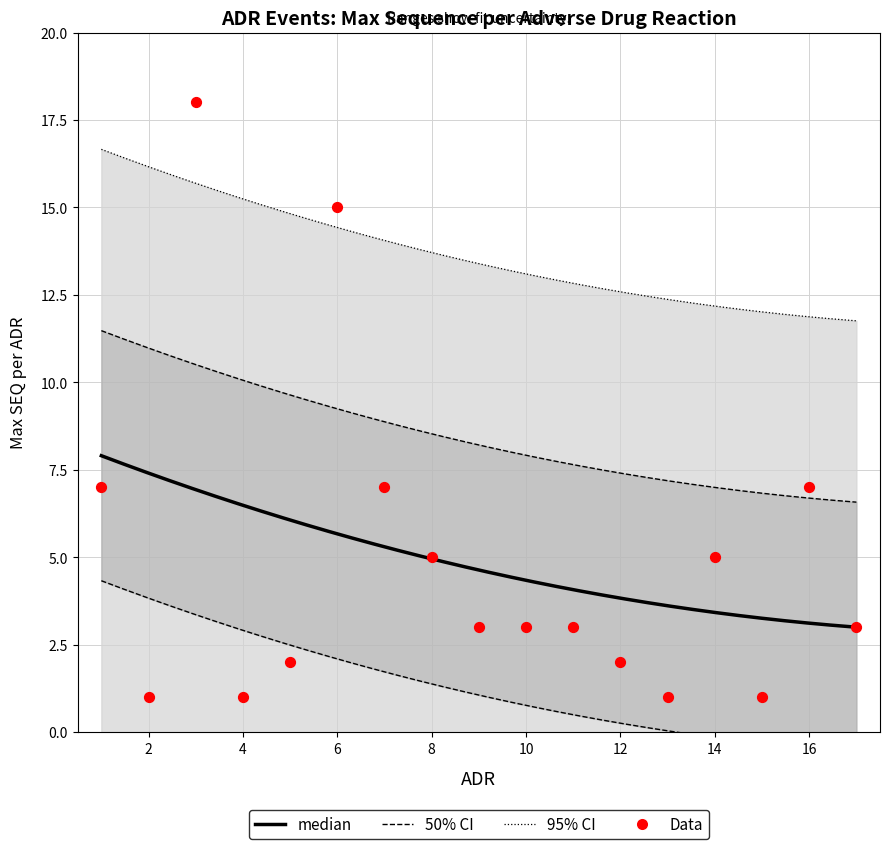

Between 12 and 14, which is larger?

14